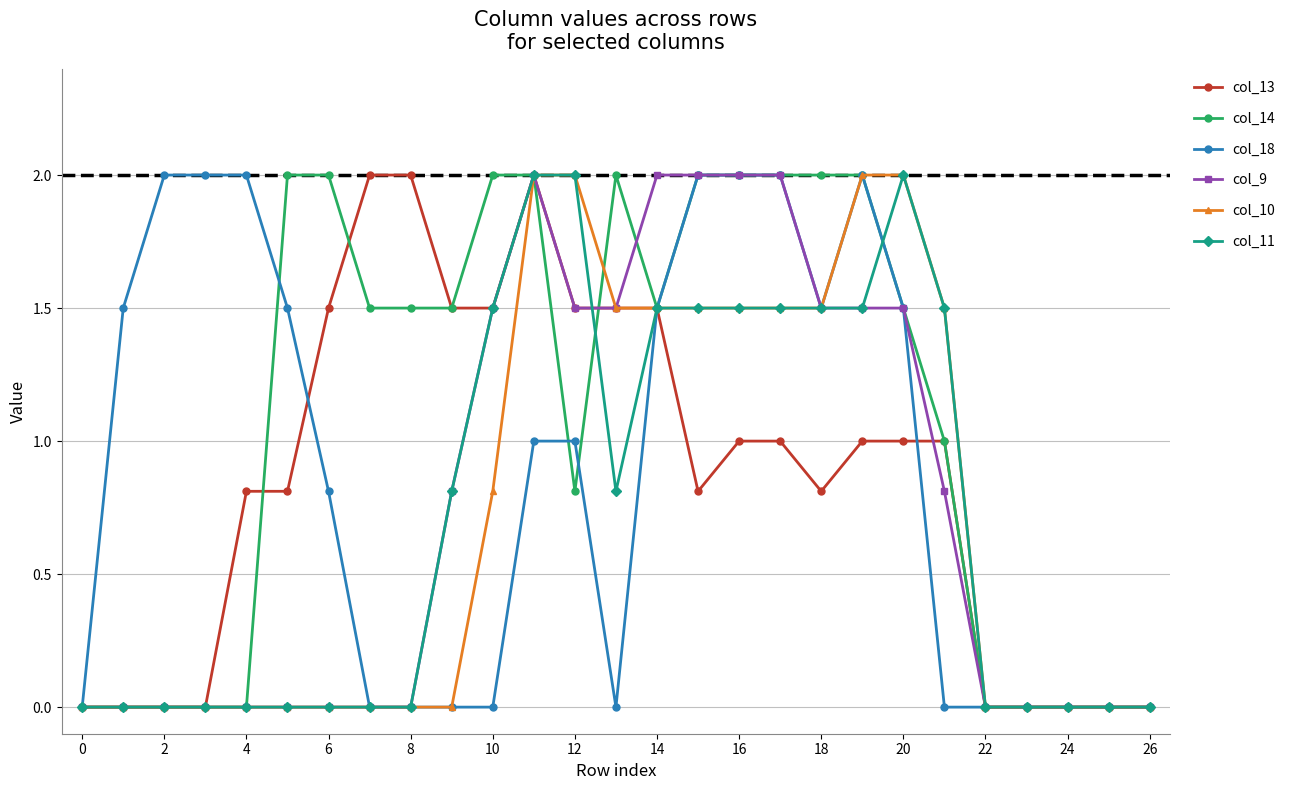

True or false: col_11 has more than 0 interior local peaks.

True